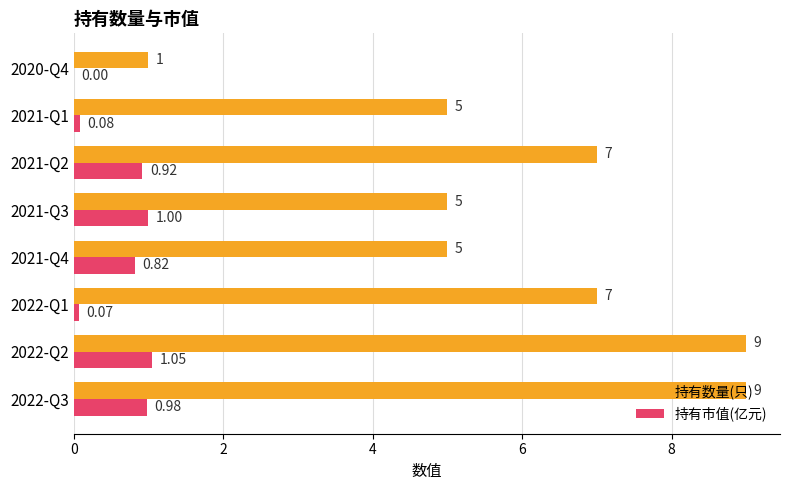

How many distinct data groups are displayed?

2